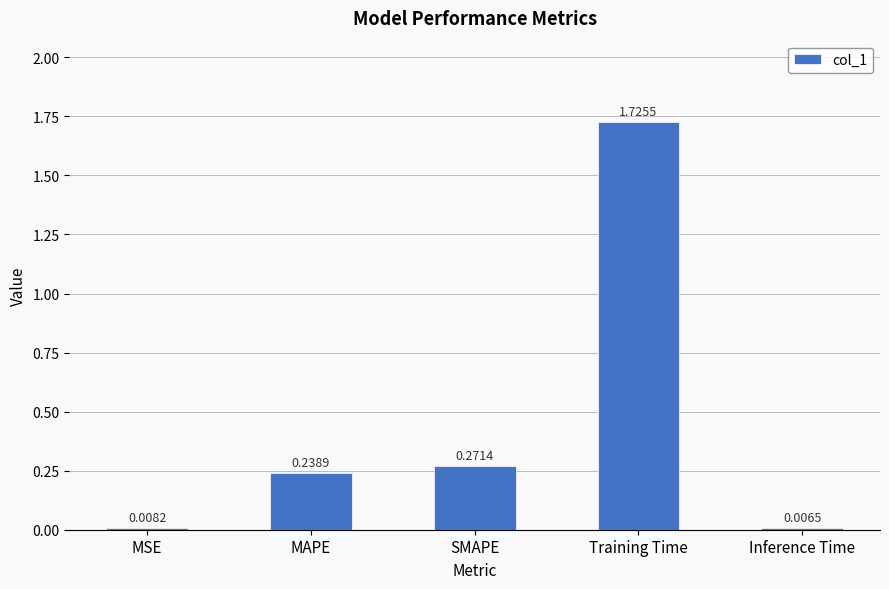

Which label corresponds to the smallest value in the chart?

Inference Time